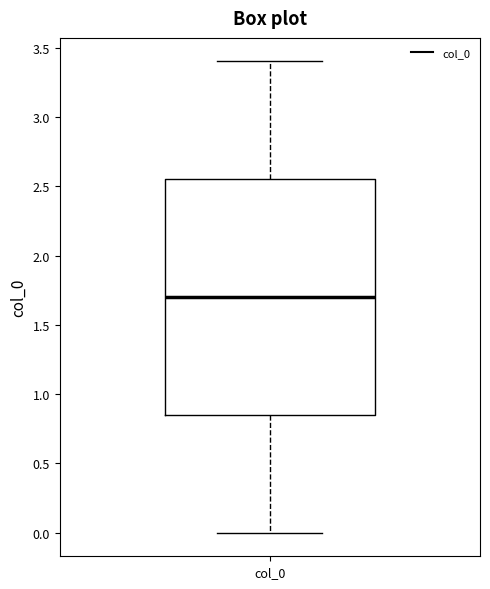

Transcribe this box plot: give where the median line is, the range the box spans, and where the two whiskers end, as read against the y-axis. The values are not printed on the chart, so give them approximately, as read against the axis.

median 1.70, box 0.85 to 2.55, whiskers 0.00 to 3.40